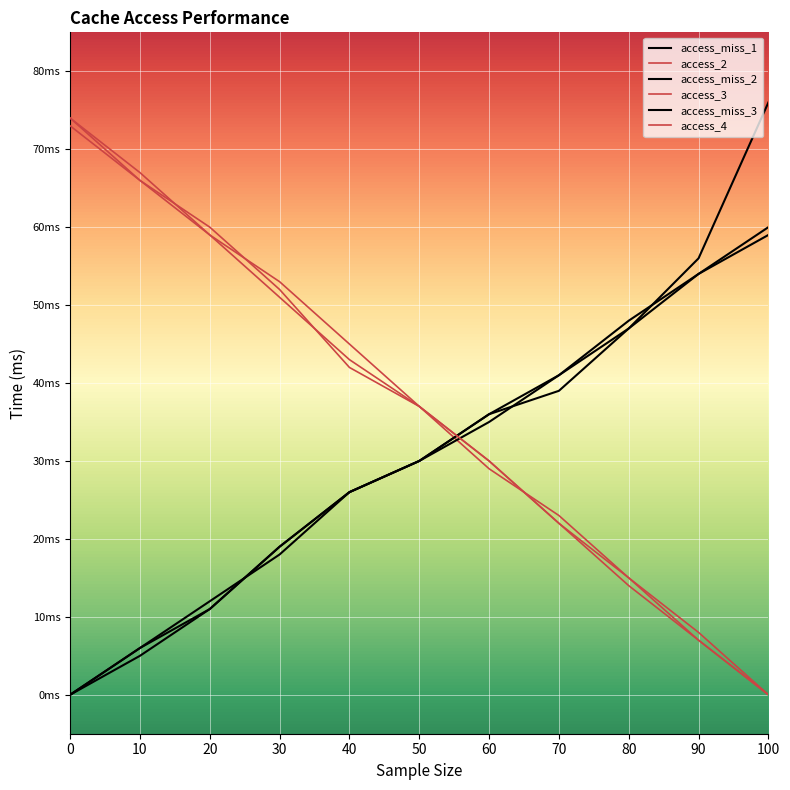

Does the chart have visible grid lines?

Yes